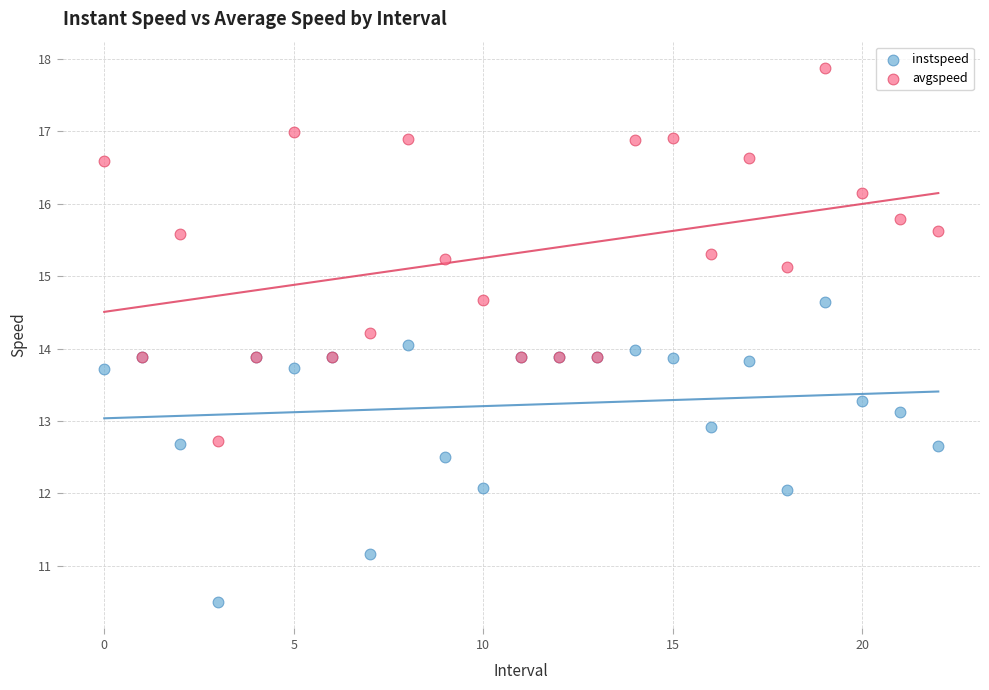

In the avgspeed series, what Y value is closest to 15?

15.1